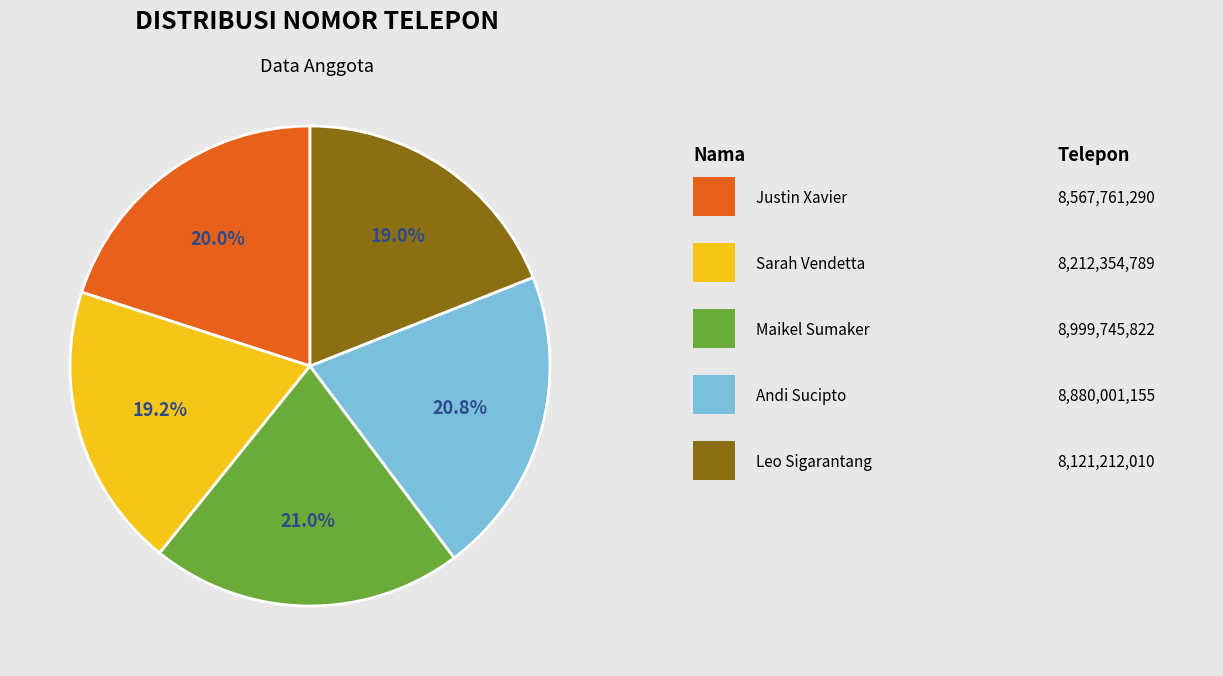

Is there any slice that represents more than half of the pie?

No